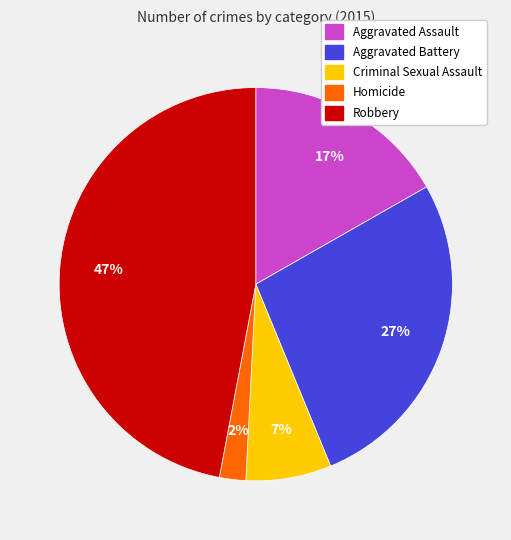

Is there any slice that represents more than half of the pie?

No